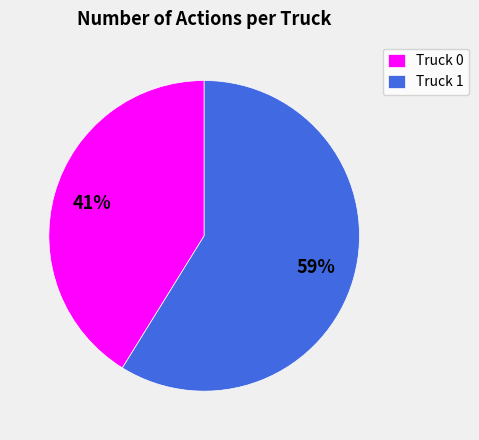

To the nearest percent, what is the difference between the Truck 1 and Truck 0 slice percentages?

18%